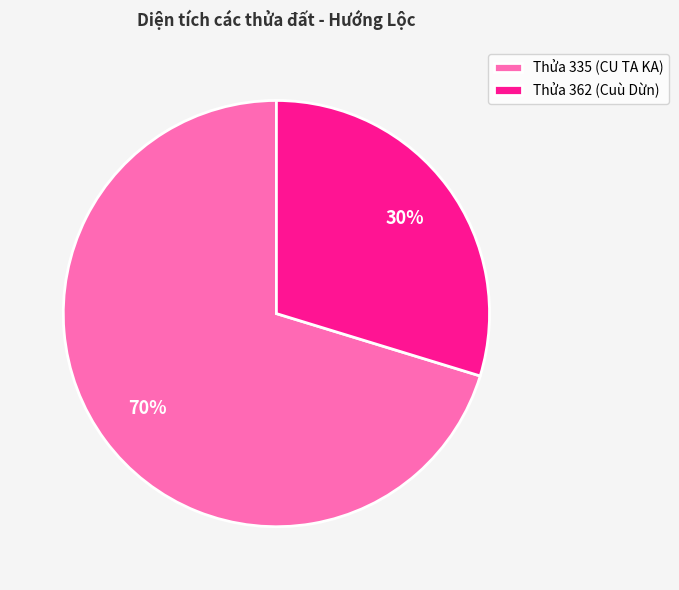

Does Thửa 362 (Cuù Dừn) account for over 50% of the chart?

No